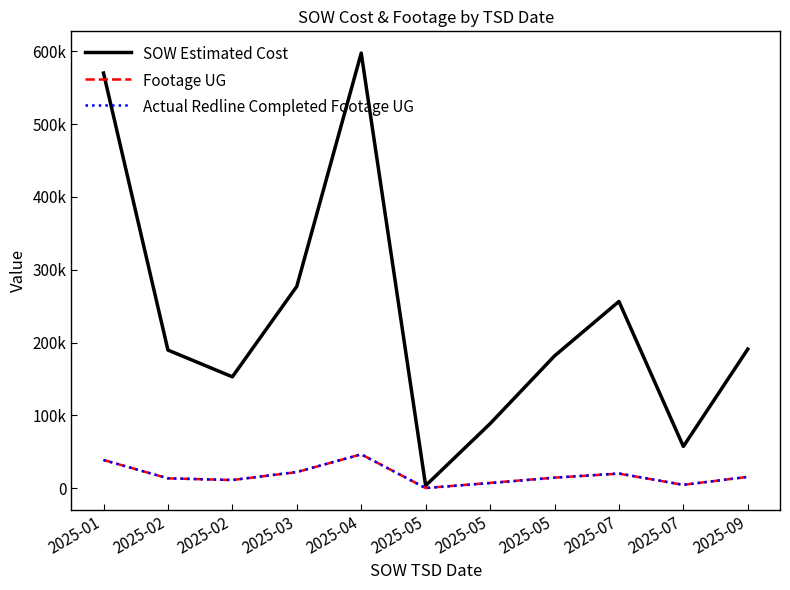

Which series has the largest total across all categories?

SOW Estimated Cost